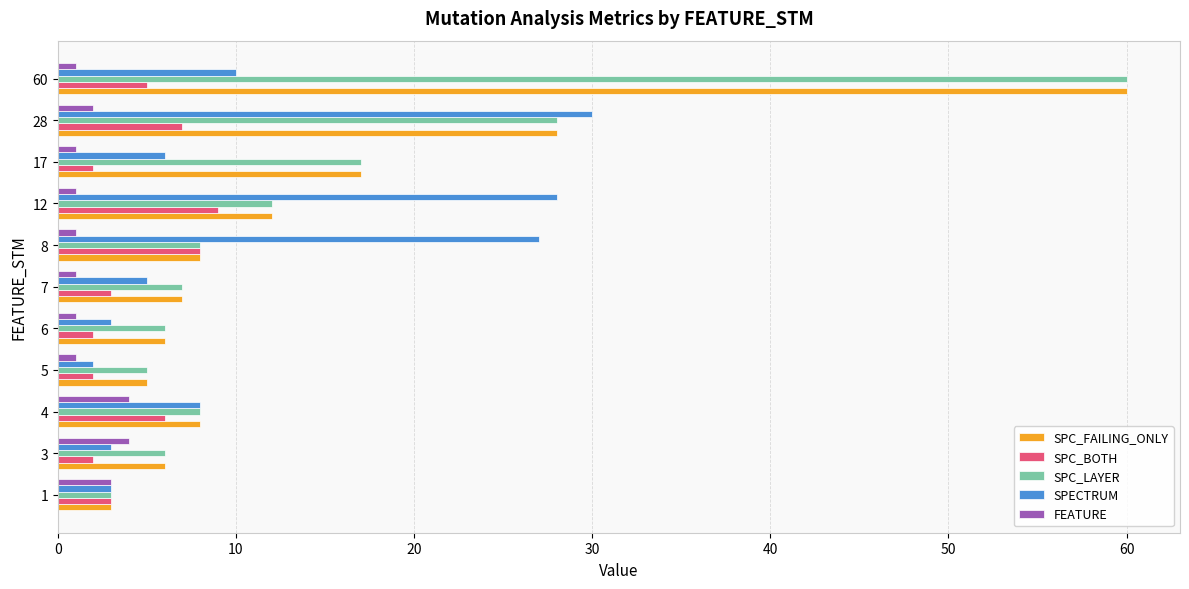

At which category is the sum across all series the highest?

60